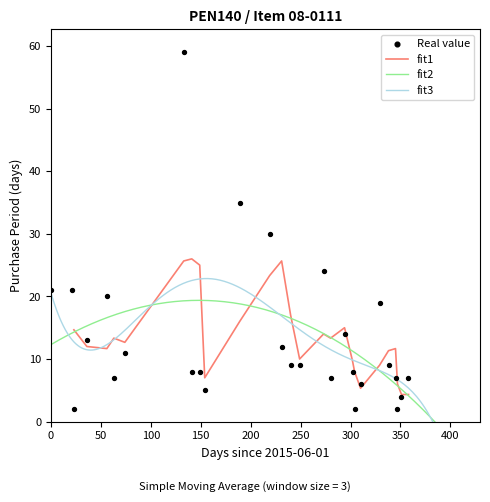

What is the change in value from 2016-03-29 to 2016-05-13?

-6